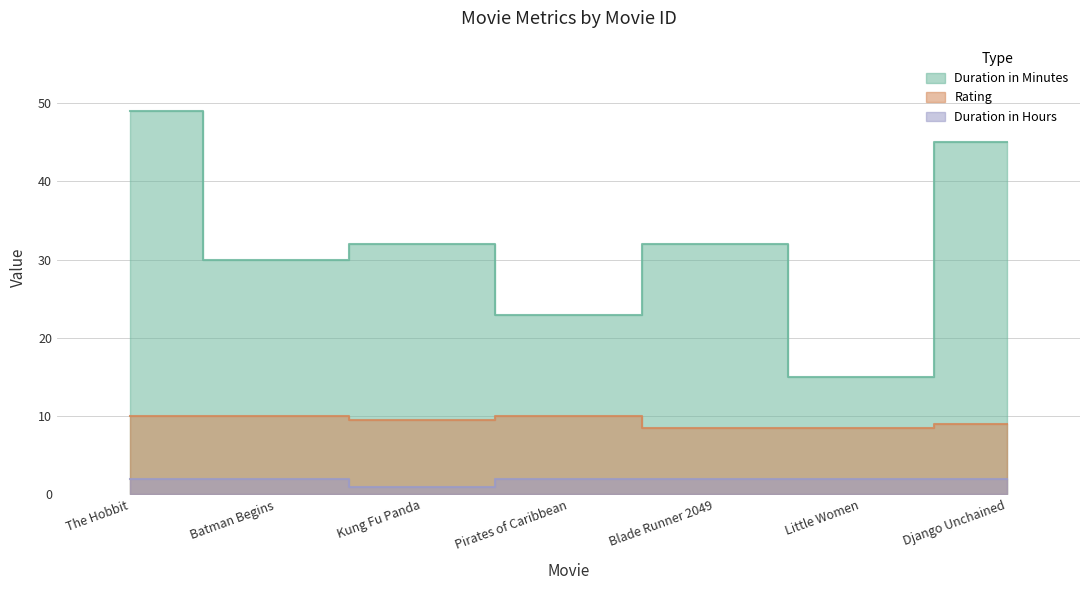

The Rating series shows 3.2 at Blade Runner 2049. True or false?

False